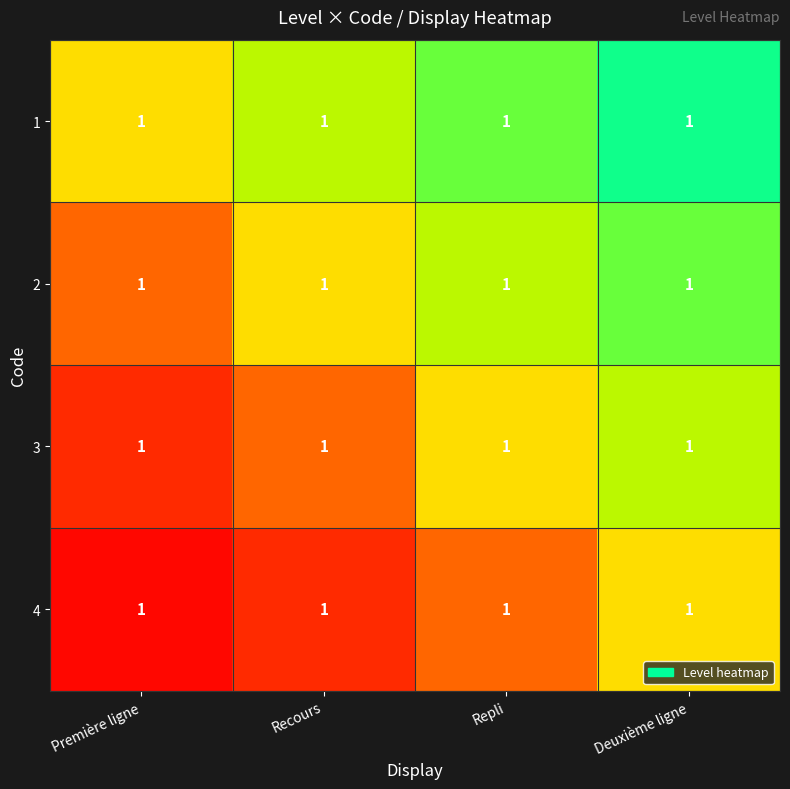

Is it true that 1 equals 1.1 at Deuxième ligne?

False